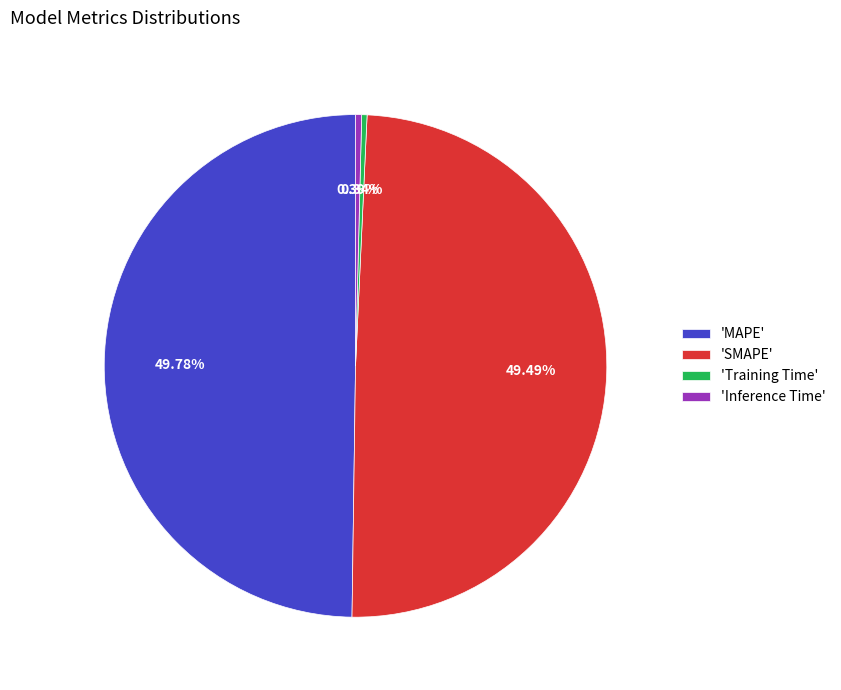

To the nearest percent, what is the average slice percentage?

25%